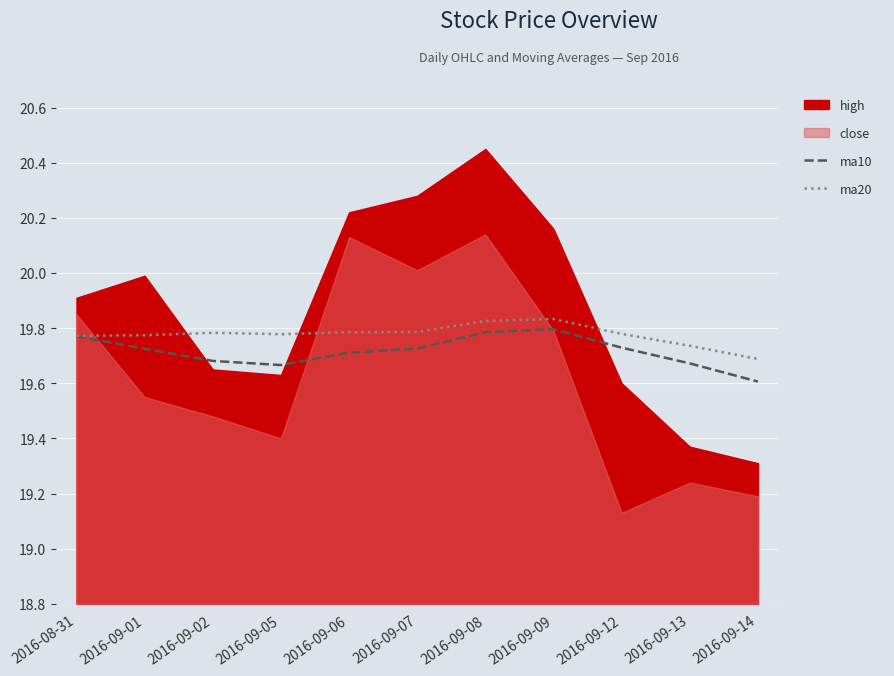

Which category has the lowest value in the ma20 series?

2016-09-14